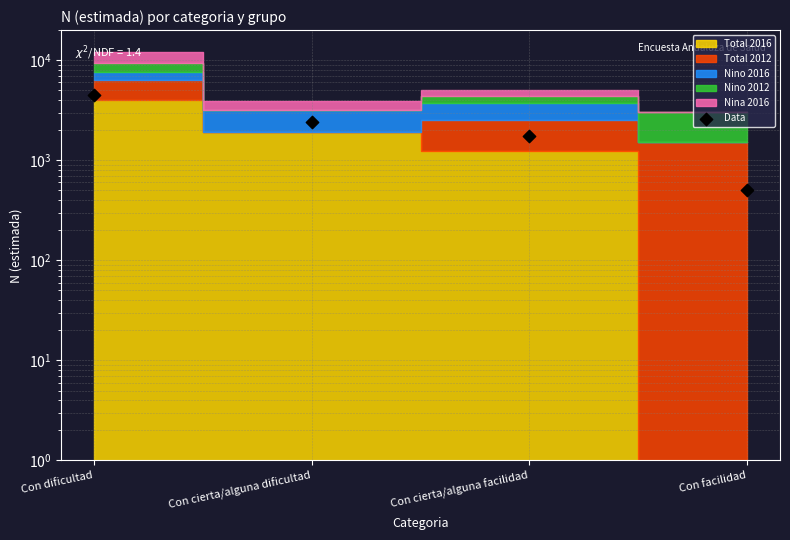

What is the change in value from Con cierta/alguna dificultad to Con facilidad?

-1935